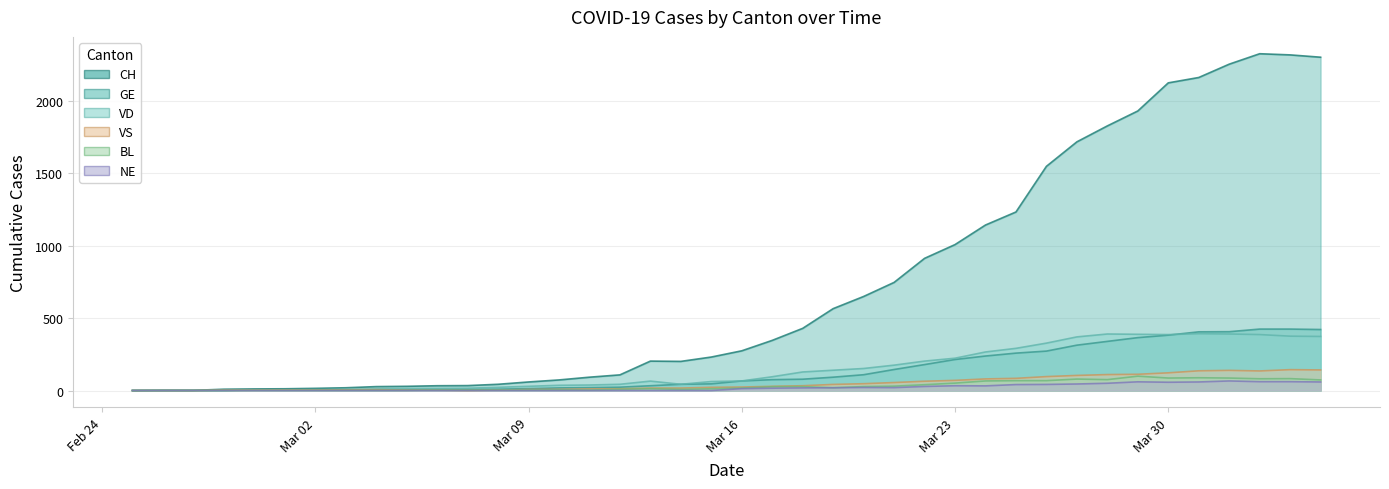

What is the sum of all VD values?

5932